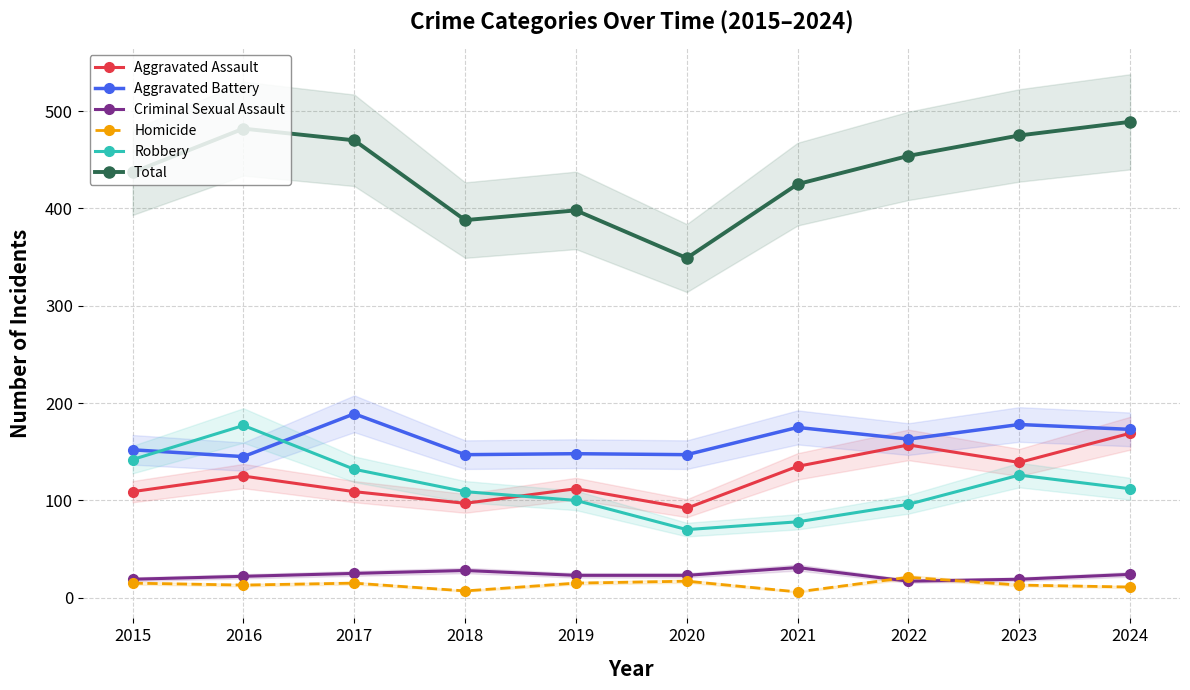

At which category does Total reach its first local valley?

2018